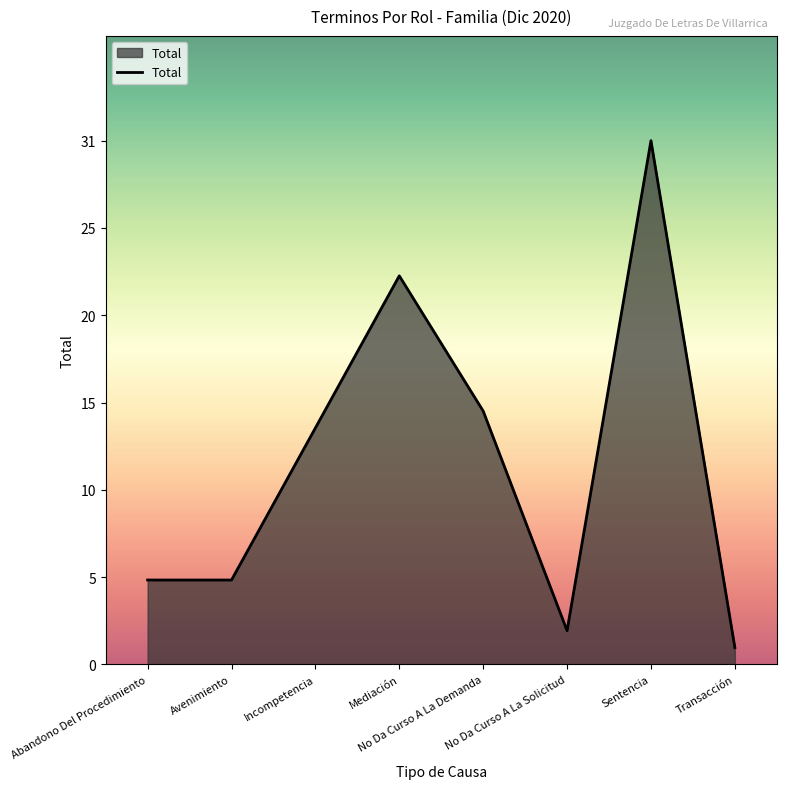

Does the chart have visible grid lines?

No